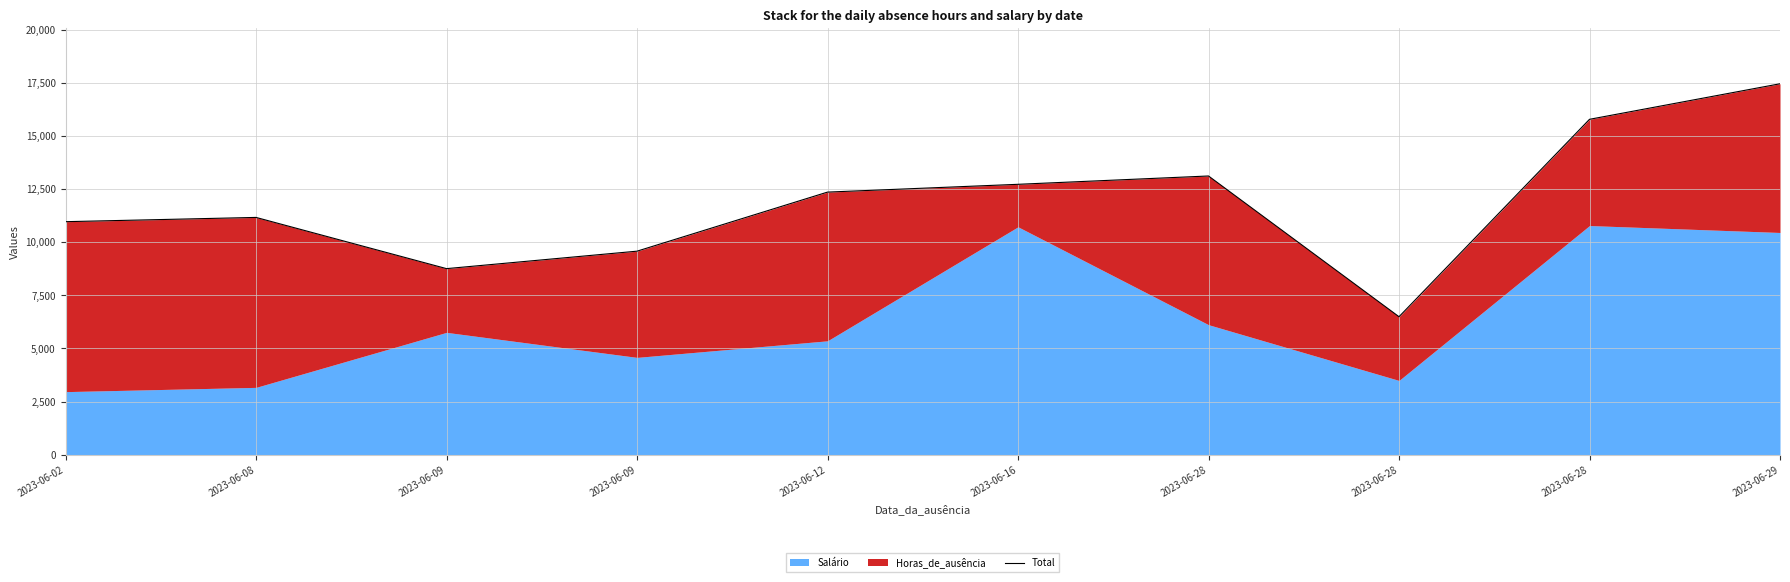

Approximately how many times larger is the value at 2023-06-08 compared to 2023-06-12?

0.9